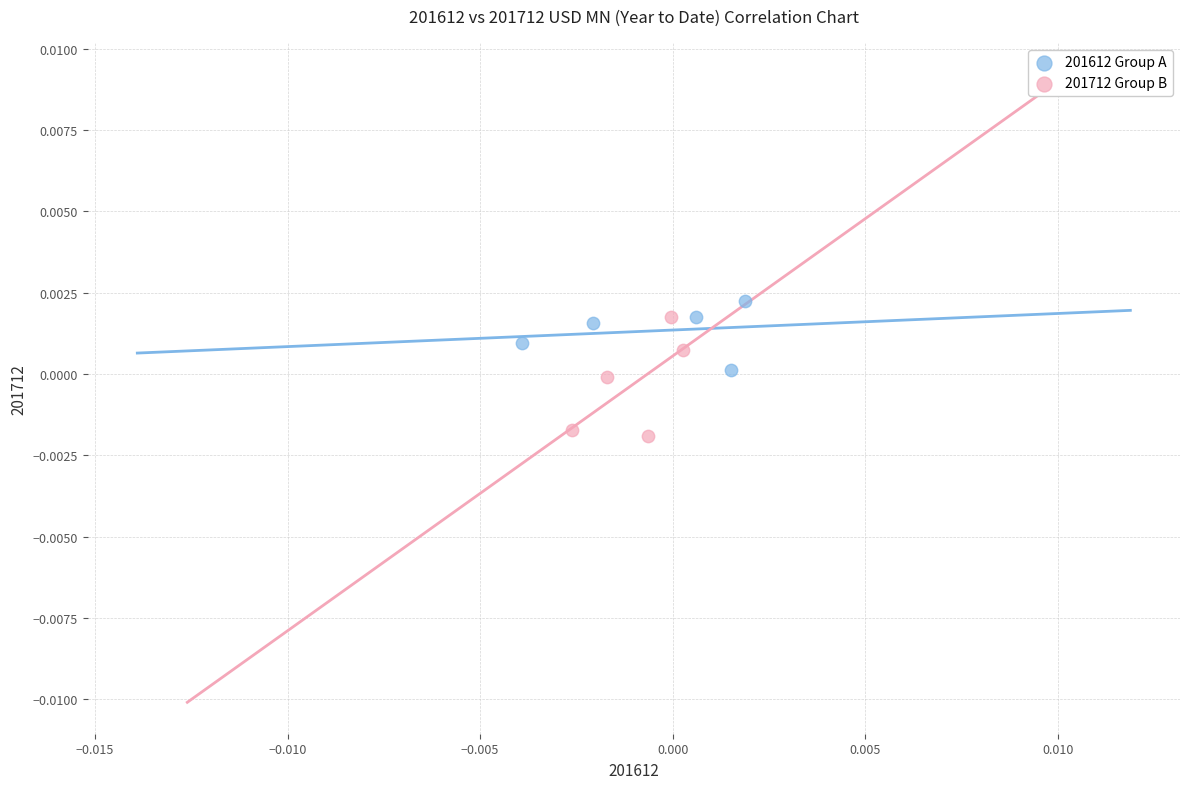

Which series has the largest Y range (max minus min)?

201712 Group B